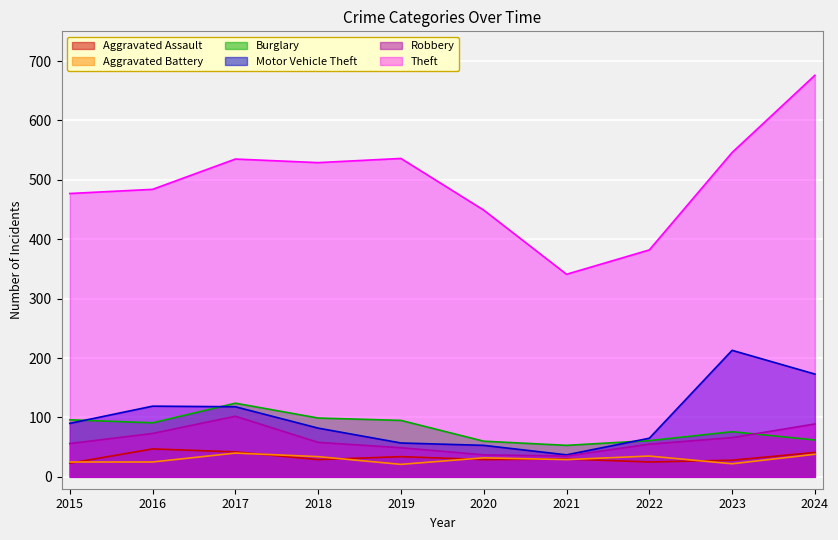

True or false: Aggravated Assault and Robbery cross at least once.

False